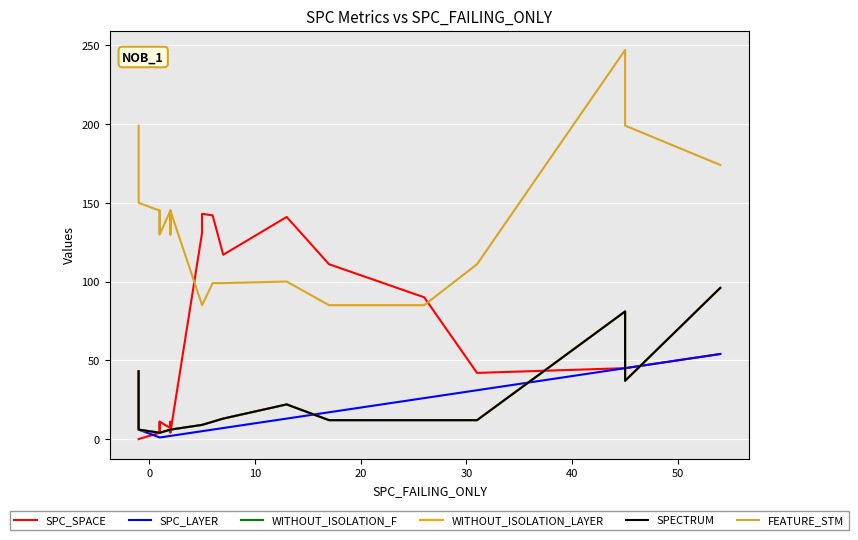

Reading right to left, what are all the values shown in this chart?

SPC_SPACE: 54	45	45	42	90	111	111	141	117	142	143	133	131	4	4	8	11	7	11	8	4	11	4	0	0
SPC_LAYER: 54	45	45	31	26	17	17	13	7	6	5	5	5	2	2	2	2	2	1	1	1	1	1	6	43
WITHOUT_ISOLATION_F: 96	37	81	12	12	12	12	22	13	11	9	9	9	6	6	6	6	6	4	4	4	4	4	6	43
WITHOUT_ISOLATION_LAYER: 96	37	81	12	12	12	12	22	13	11	9	9	9	6	6	6	6	6	4	4	4	4	4	6	43
SPECTRUM: 96	37	81	12	12	12	12	22	13	11	9	9	9	6	6	6	6	6	4	4	4	4	4	6	43
FEATURE_STM: 174	199	247	111	85	85	85	100	99	99	85	85	85	145	130	145	130	145	130	145	130	130	145	150	199